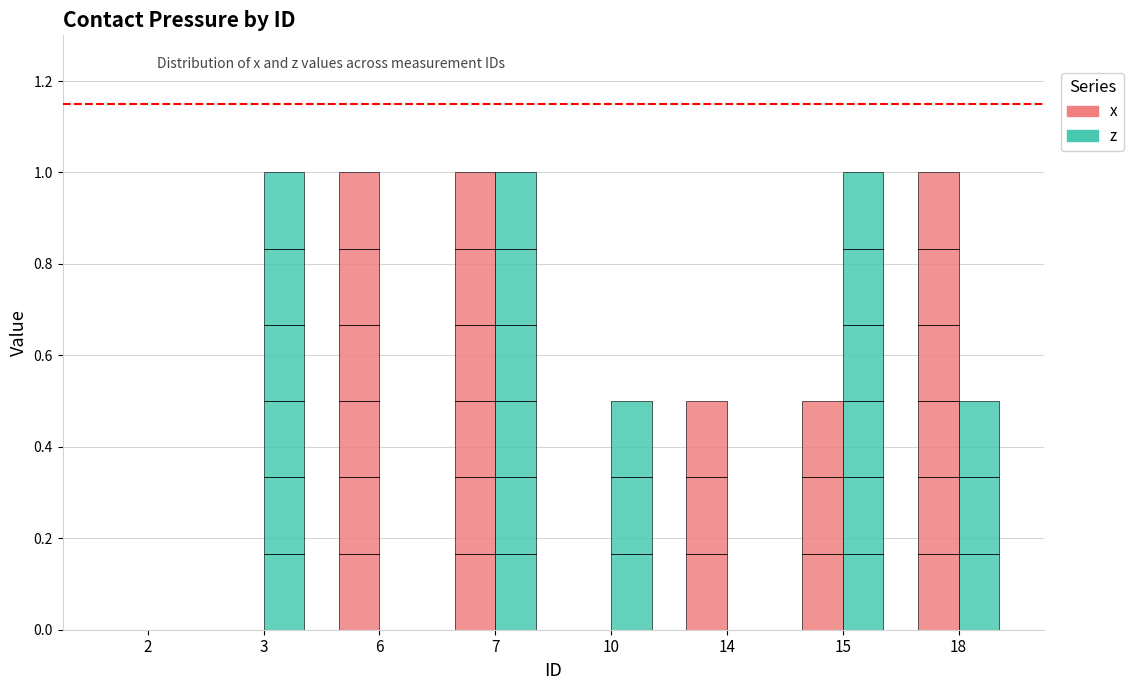

How many z values are between 0 and 1?

8